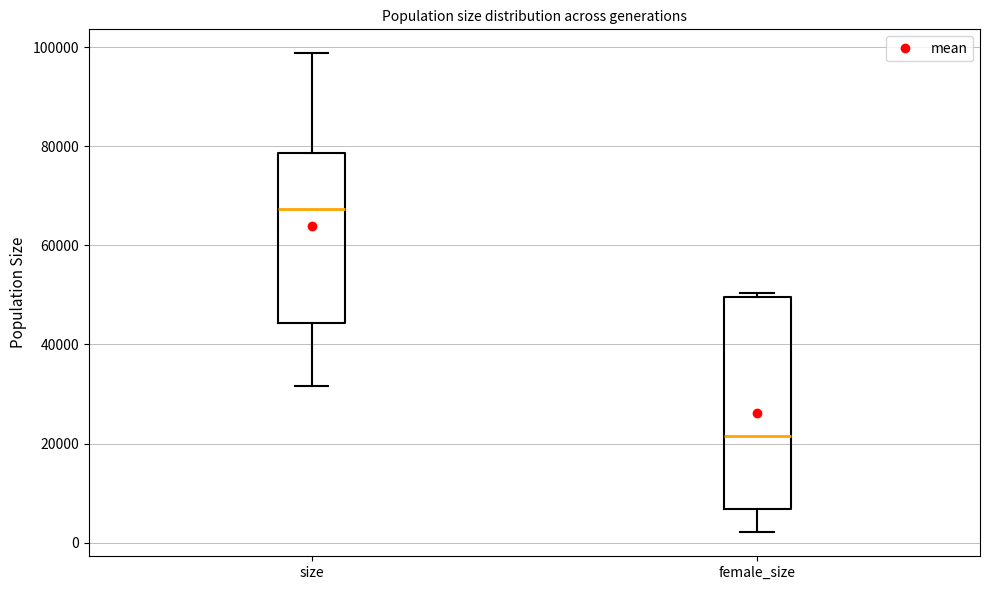

Which box has the highest median line?

size